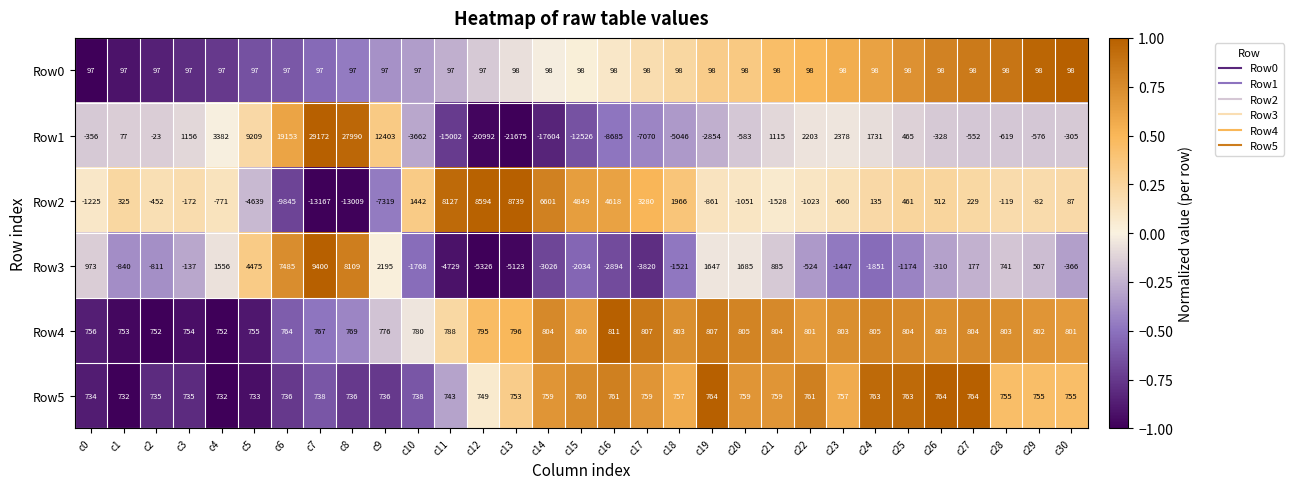

At how many categories does at least one series exceed 0?

31